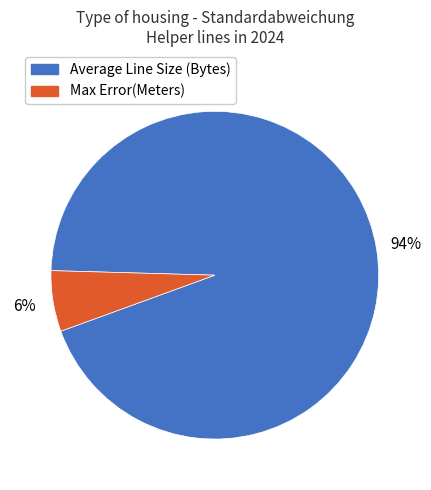

Is there any slice that represents more than half of the pie?

Yes